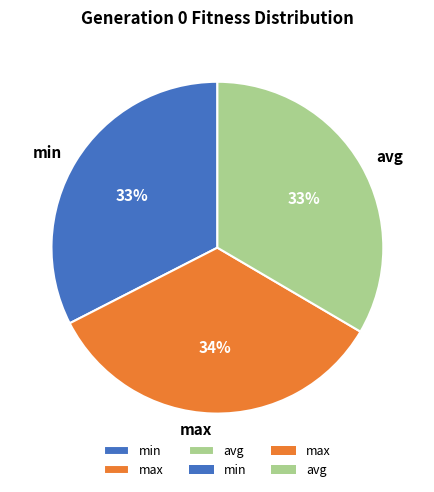

Combined, do min and avg account for over 50%?

Yes